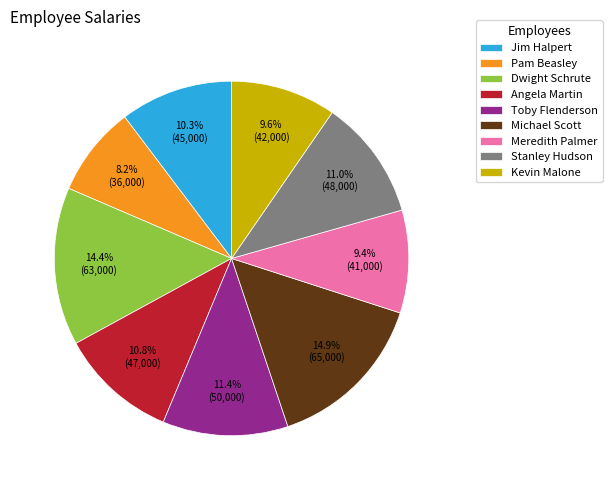

To the nearest percent, what is the difference between the largest and smallest slice percentages?

7%